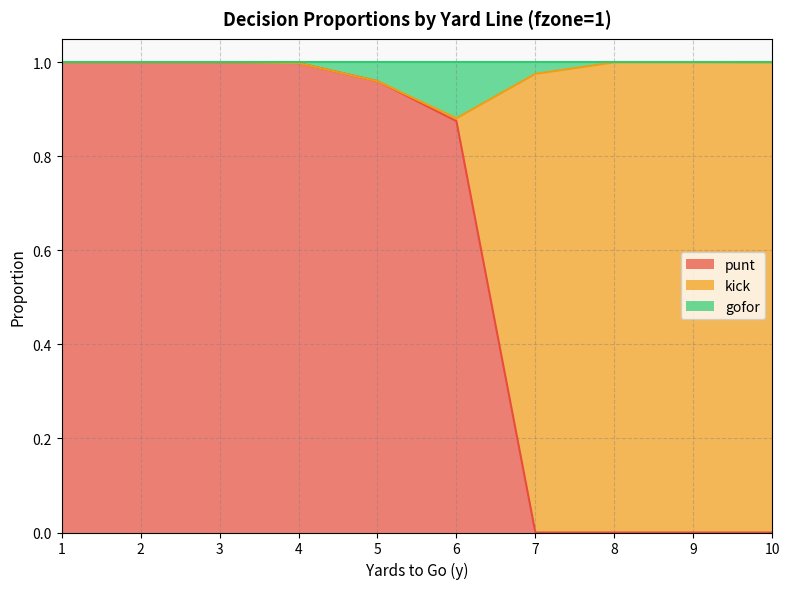

The punt series shows 1.0 at 3. True or false?

True